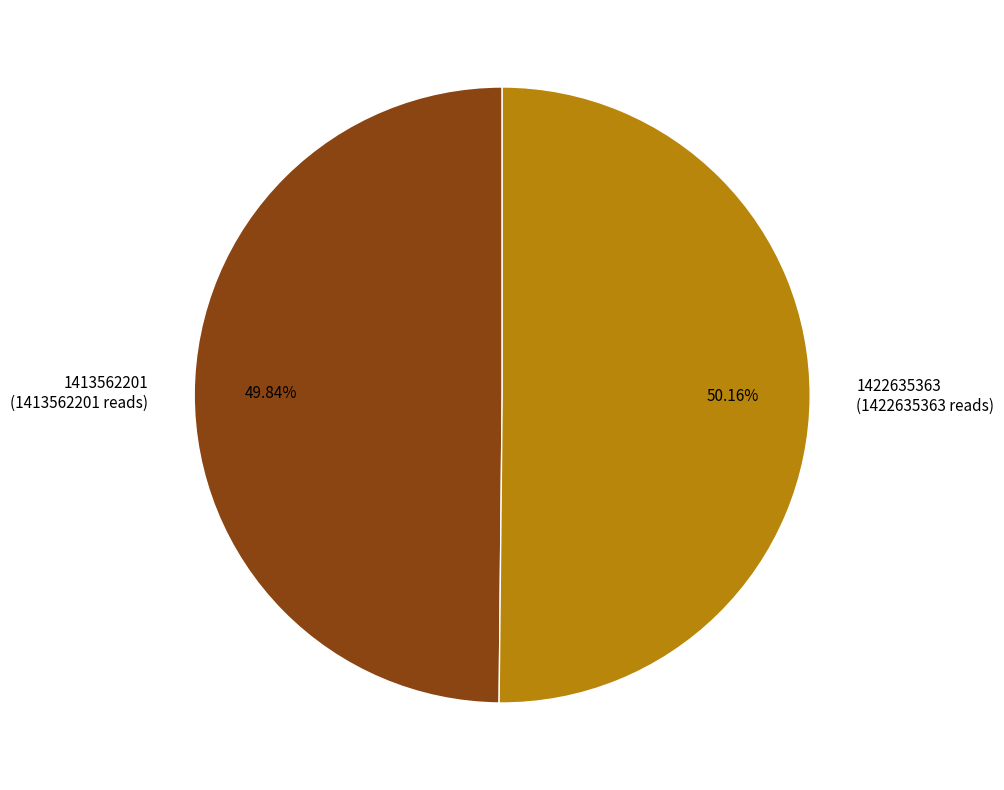

What is the ratio of the value at 1413562201 to the value at 1422635363?

1.0